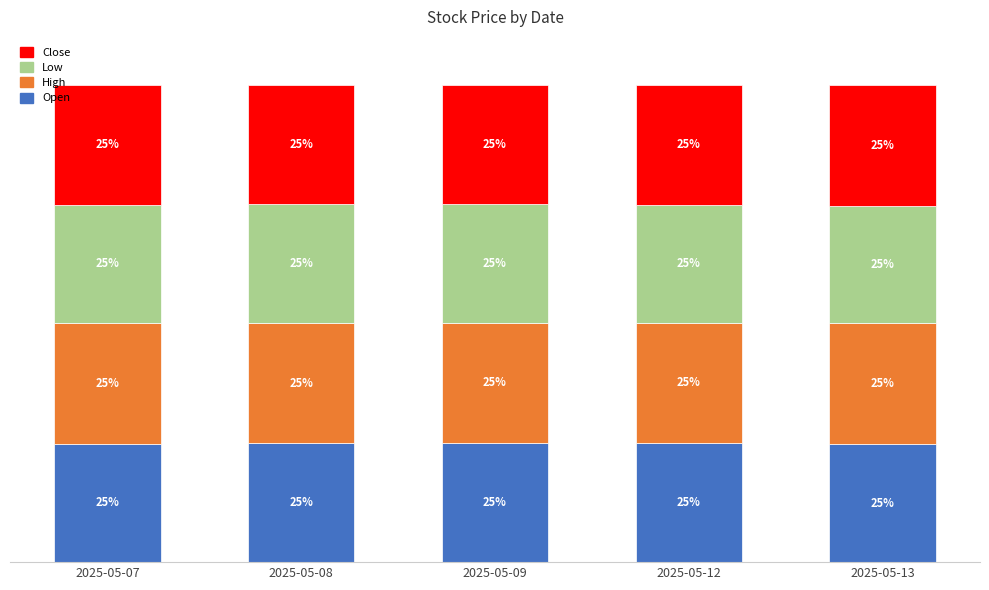

Does the chart contain any negative values?

No